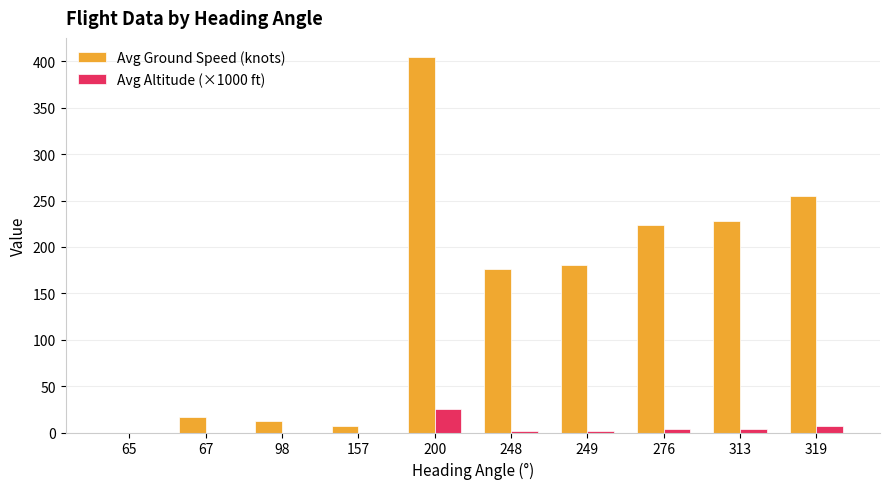

Which series changed the most between 157 and 248?

Avg Ground Speed (knots)